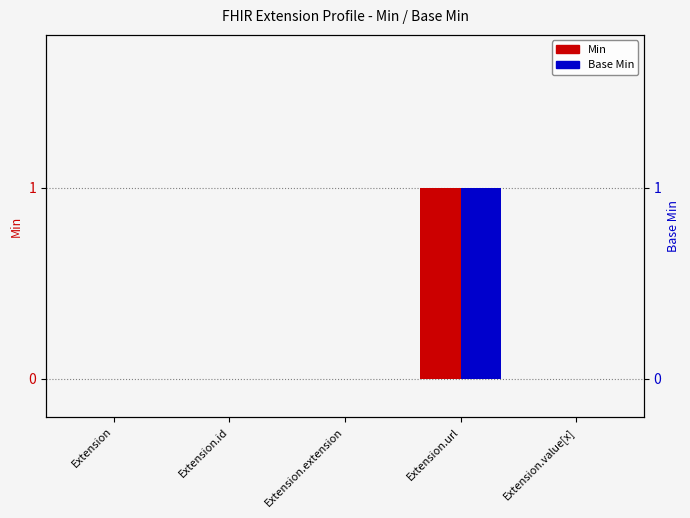

Which category has the lowest value in the Base Min series?

Extension